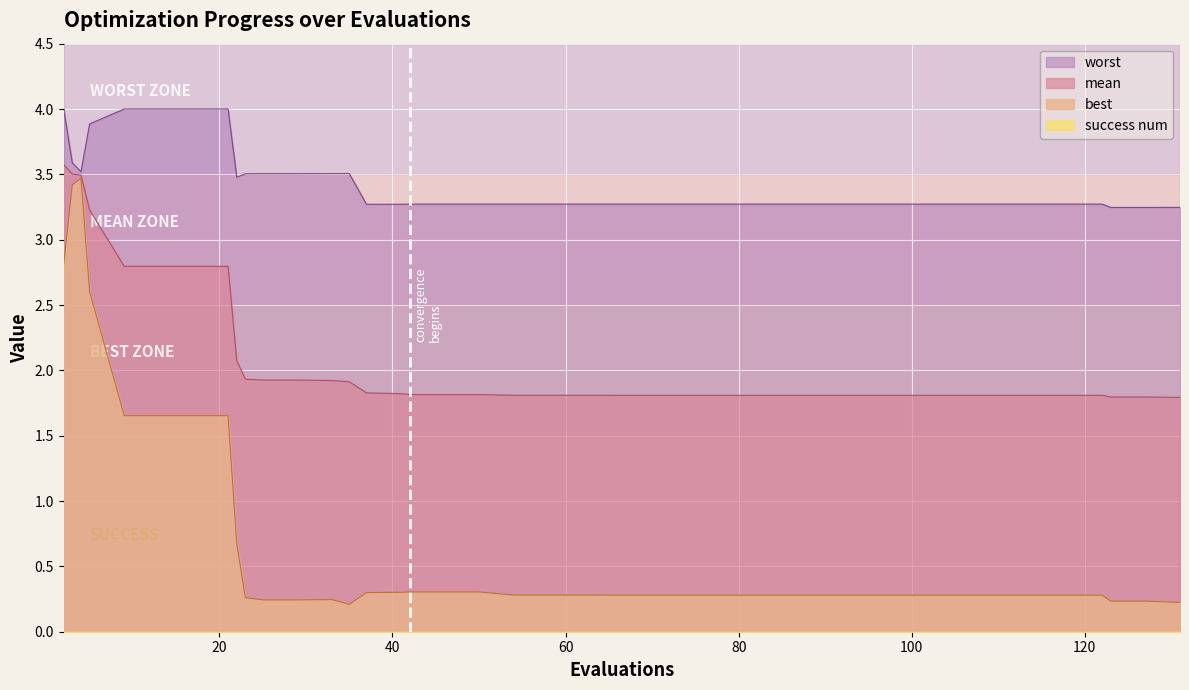

True or false: best and mean intersect in this chart.

False